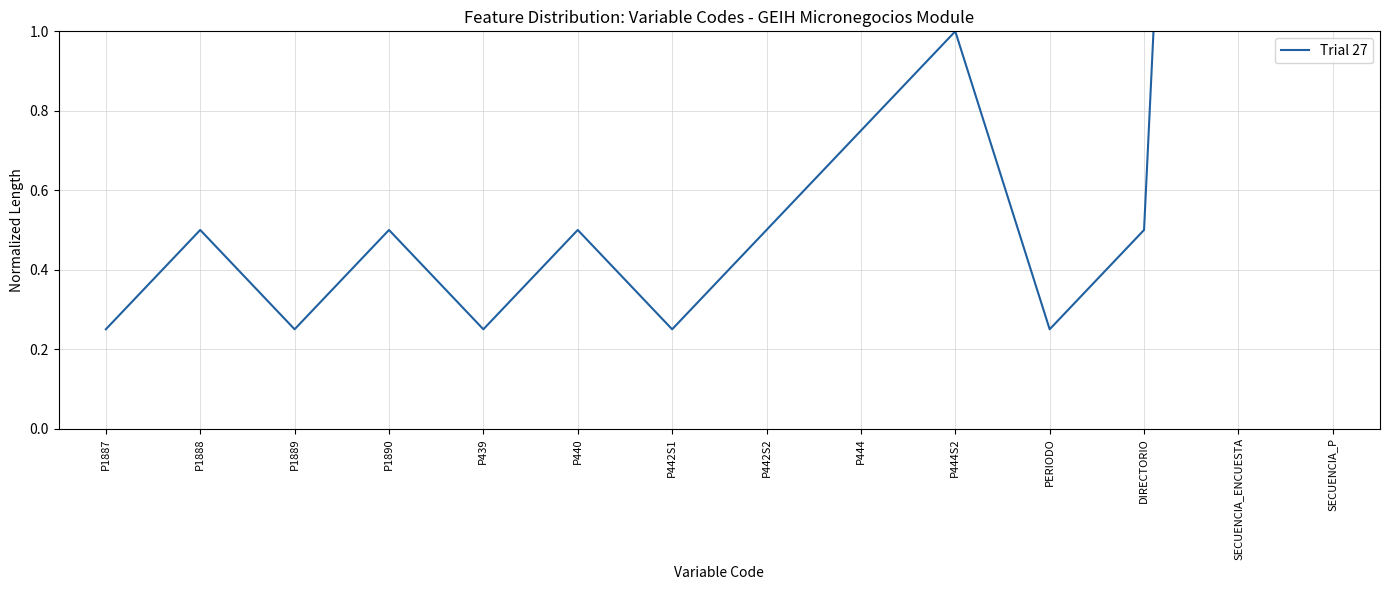

List the labels in order of value, largest first.

SECUENCIA_ENCUESTA, SECUENCIA_P, P444S2, P444, P1888, P1890, P440, P442S2, DIRECTORIO, P1887, P1889, P439, P442S1, PERIODO